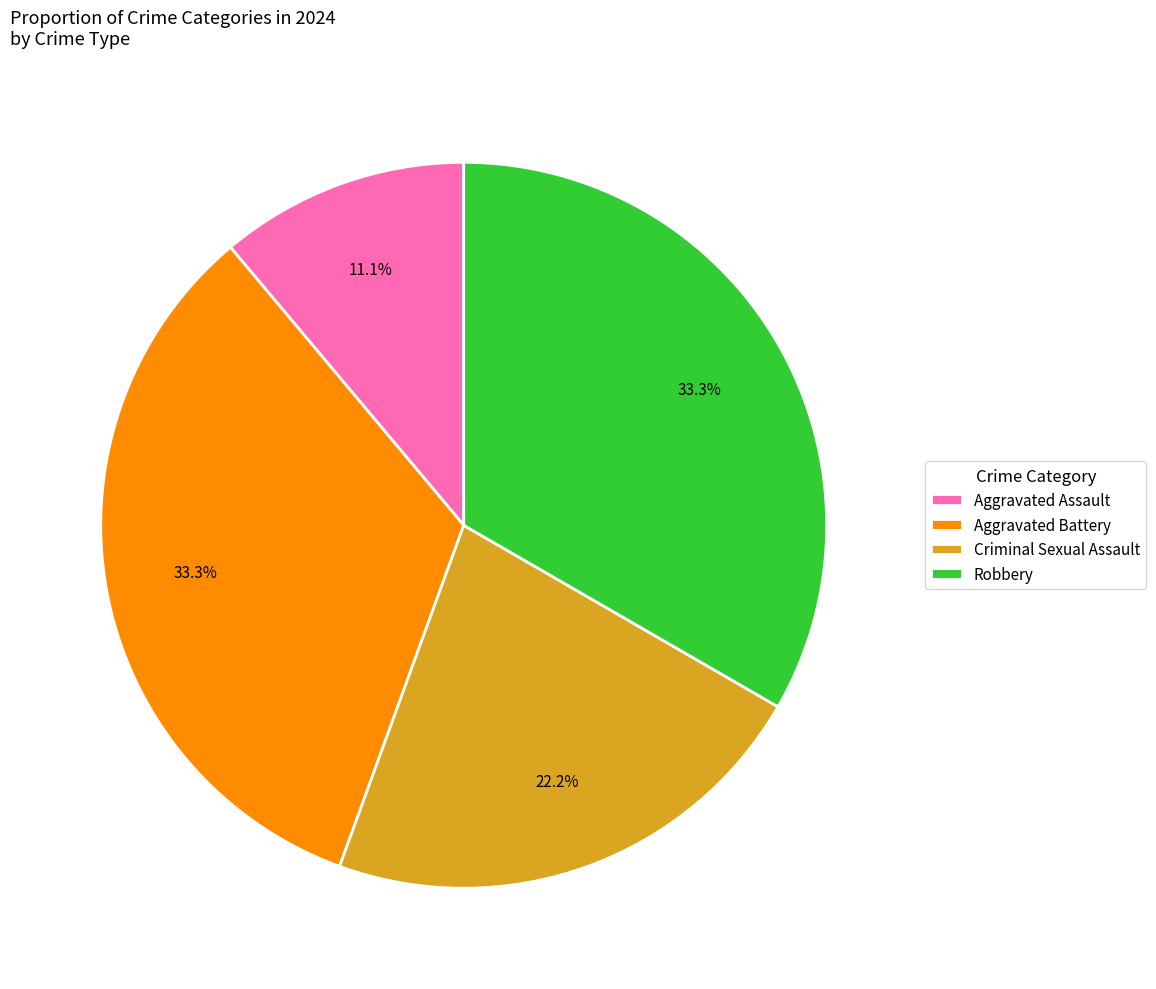

To the nearest percent, what is the average slice percentage?

25%